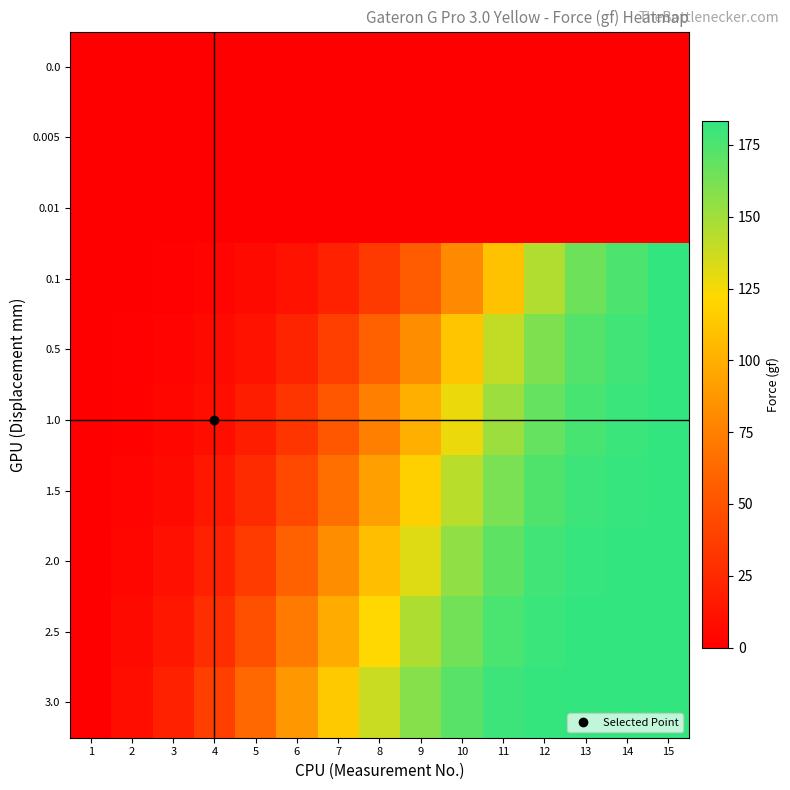

Which has a higher value, 15 or 1?

15